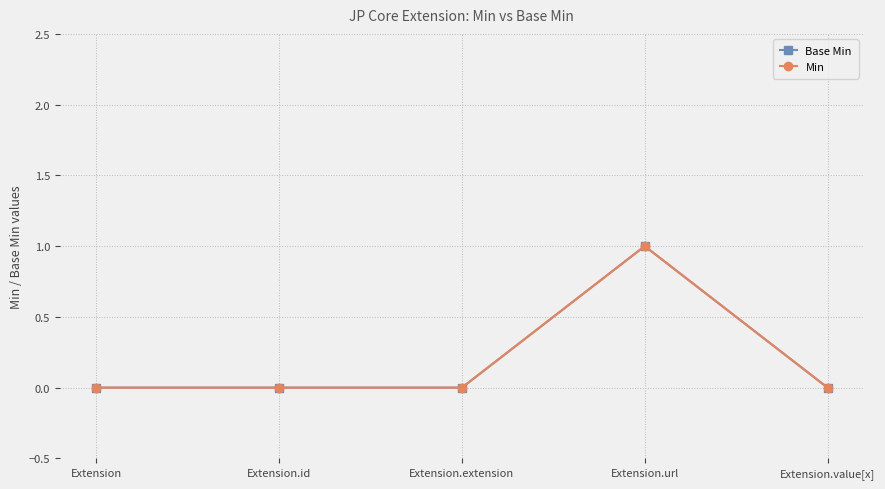

In Base Min, how many points are higher than both neighbors (excluding endpoints)?

1